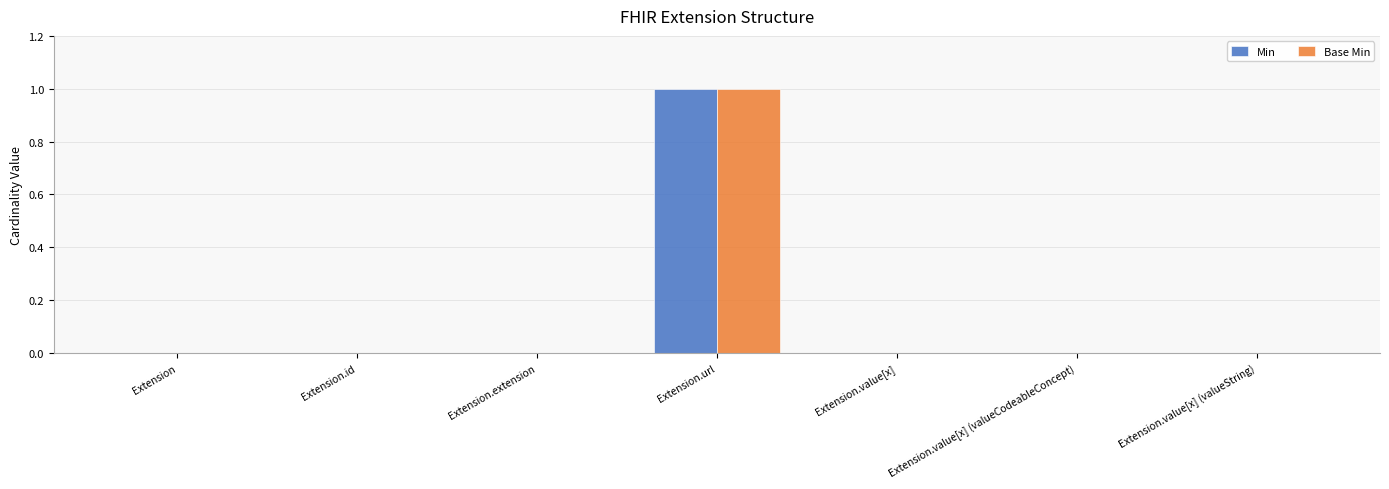

Is it true that Base Min equals 0 at Extension.value[x] (valueString)?

True